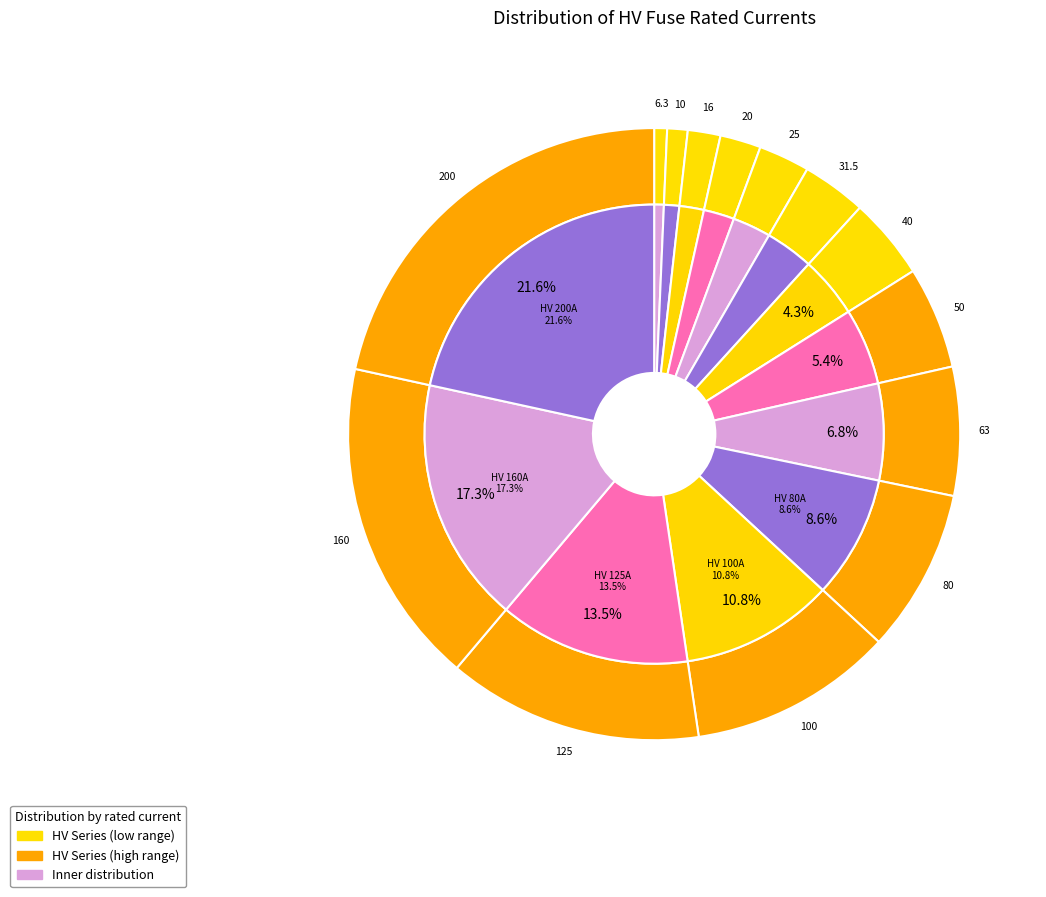

How many segments does this pie chart have?

14